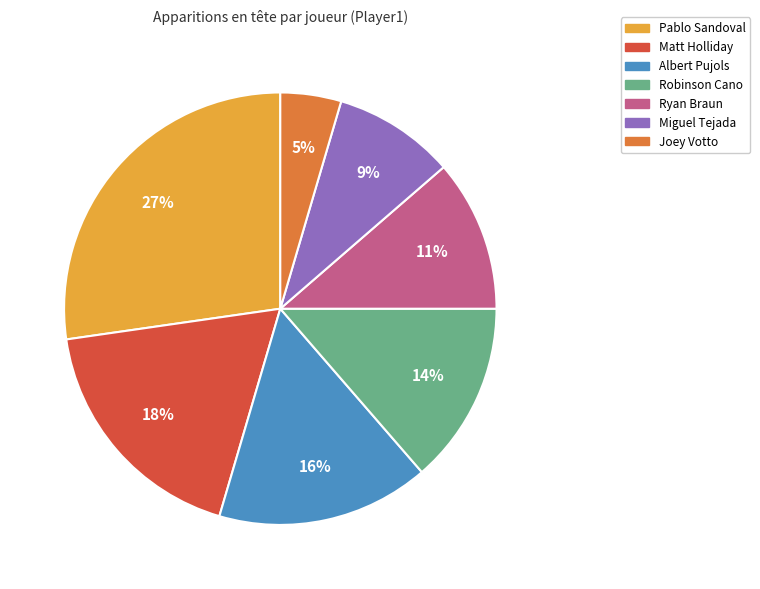

To the nearest percent, what is the combined percentage of Albert Pujols and Pablo Sandoval?

43%